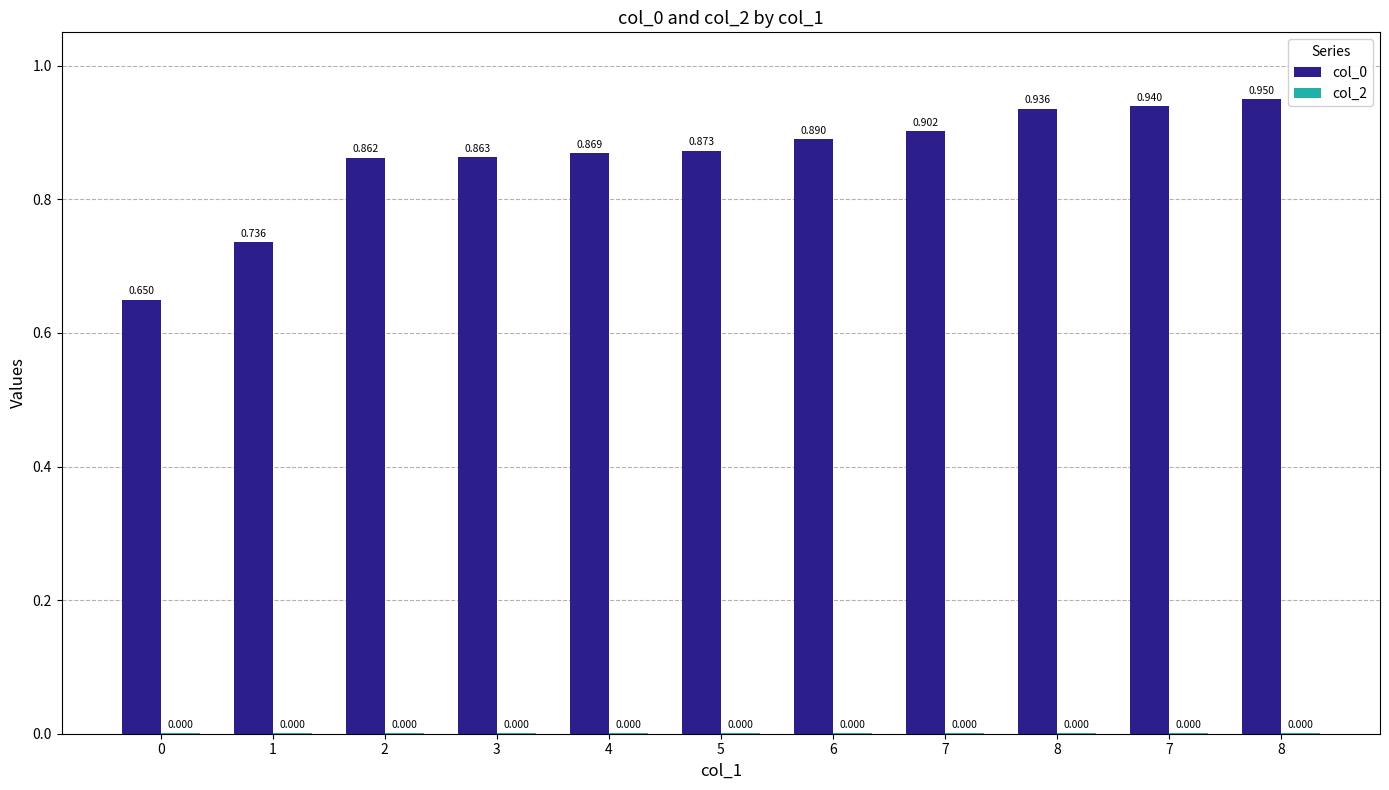

How many distinct data groups are displayed?

2